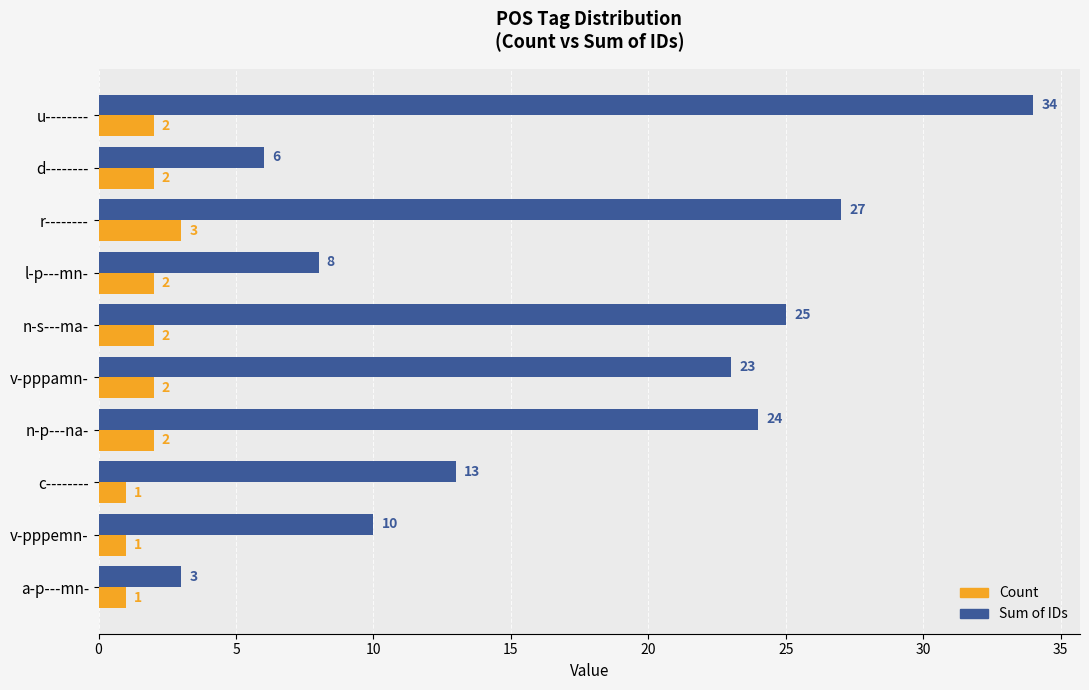

What is the sum of the Sum of IDs values at r-------- and d--------?

33